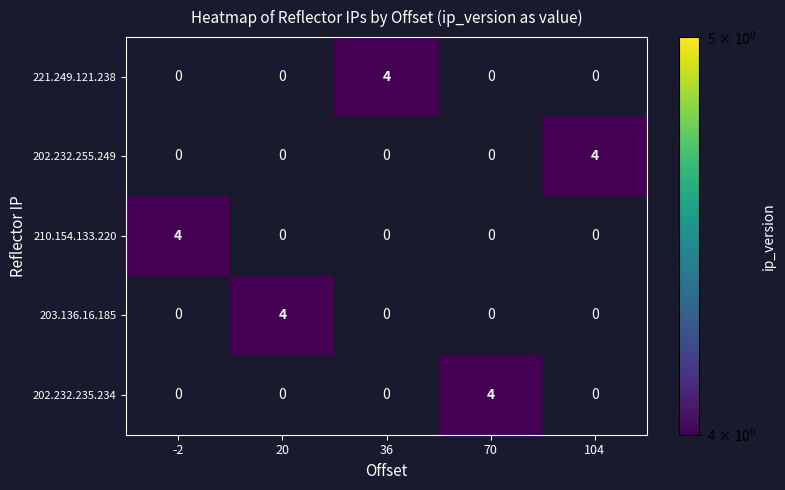

How many 203.136.16.185 values are between 0 and 1?

4